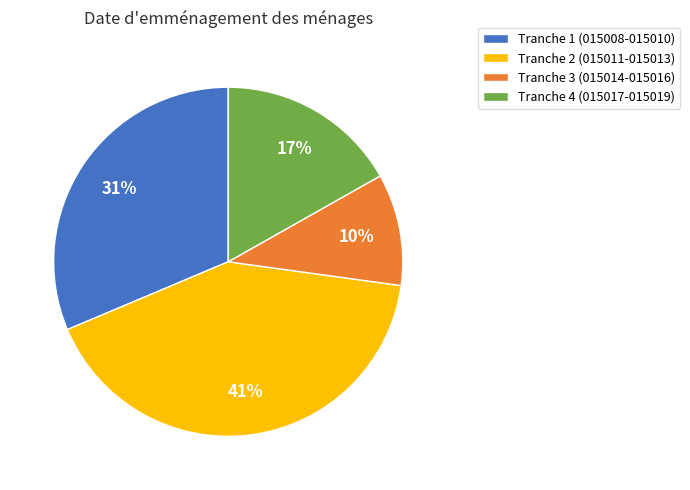

Which category has the smallest portion of the pie?

Tranche 3 (015014-015016)